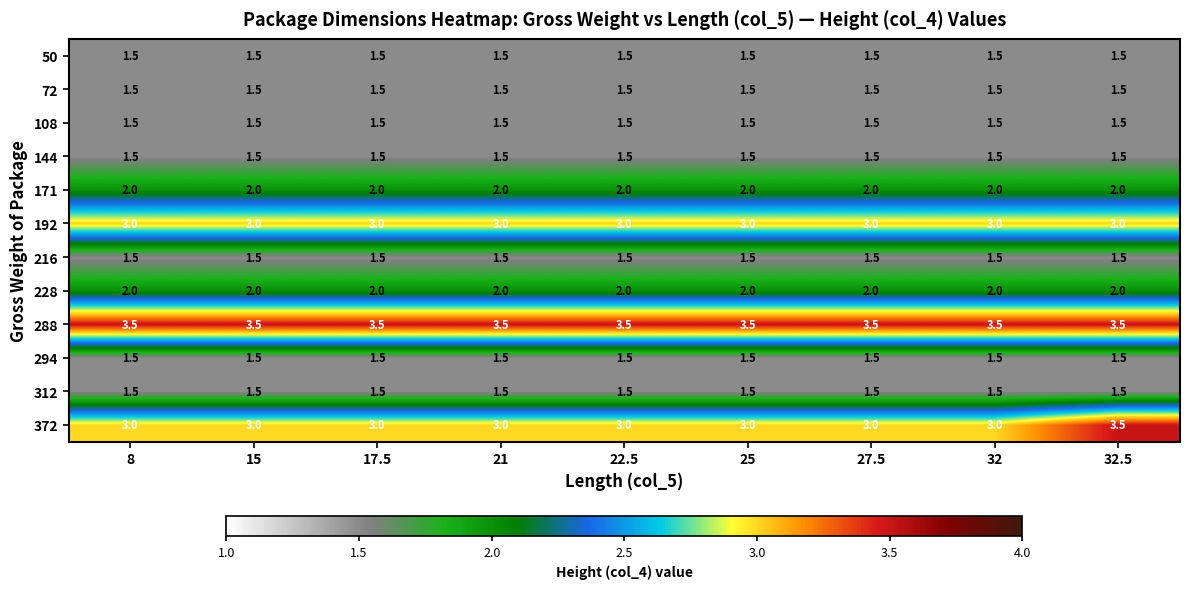

Is the value of 171 at 15 greater than the value of 294 at 25?

Yes